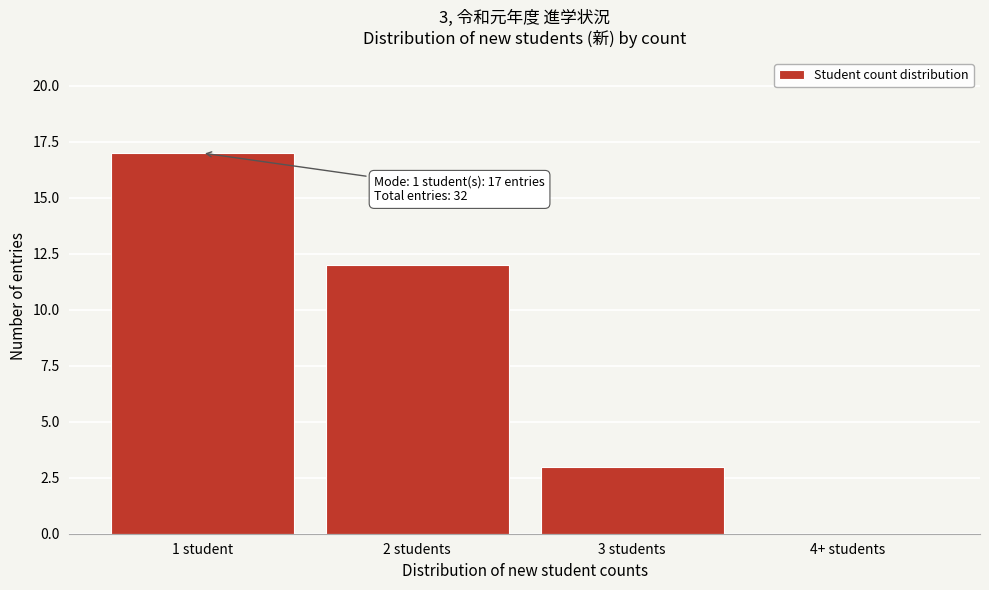

Reading right to left, what are all the values shown in this chart?

4+ students=0	3 students=3	2 students=12	1 student=17